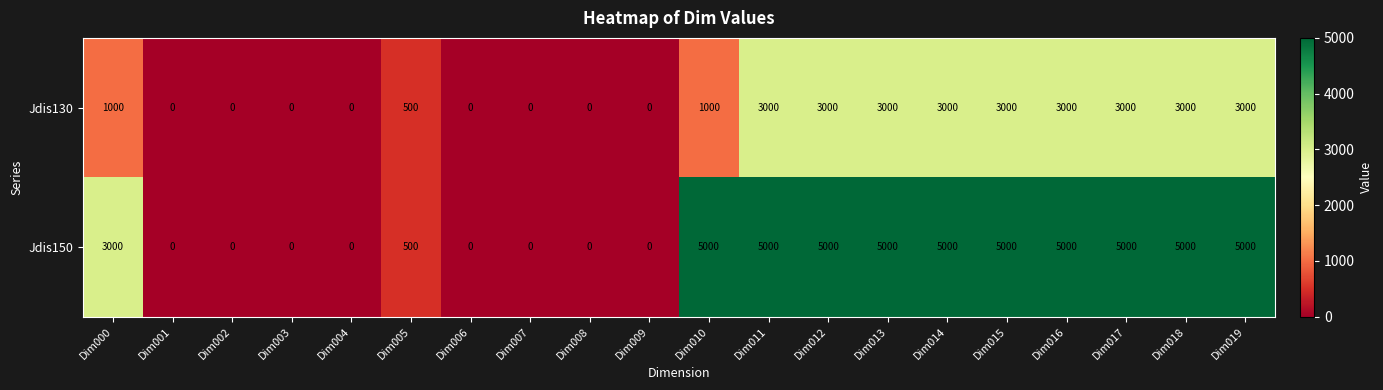

At which label is Jdis150 closest to 2500?

Dim000